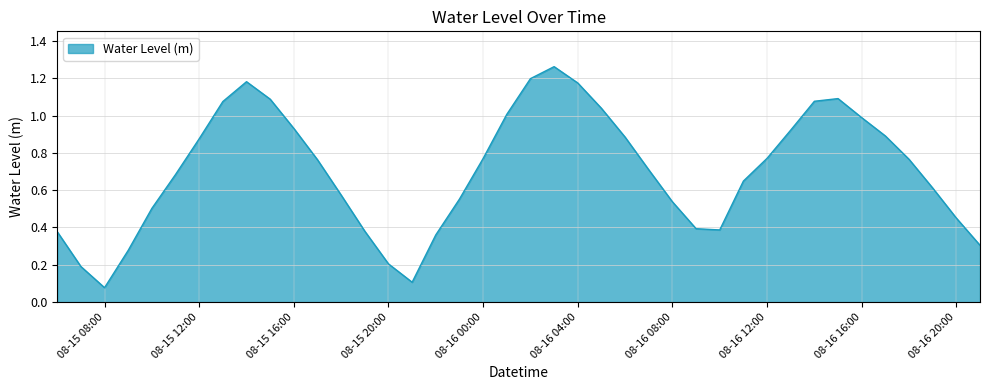

Where is the data nearest to the value 0?

08-15 08:00